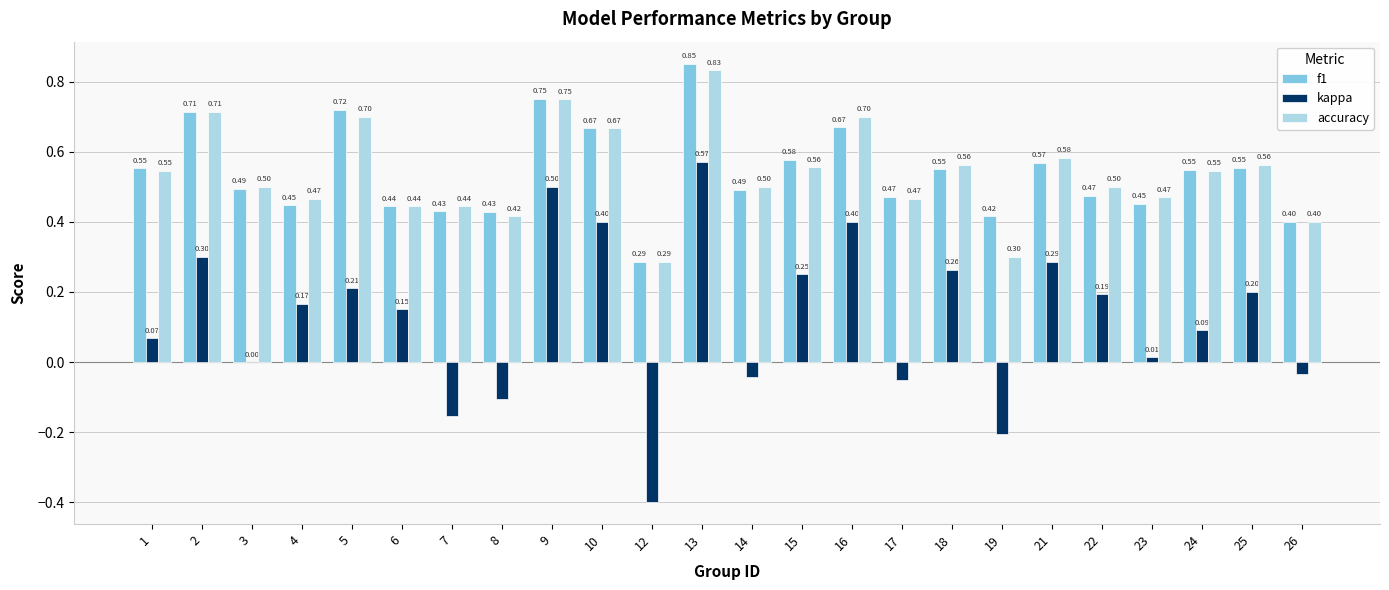

Which series has the largest total across all categories?

f1